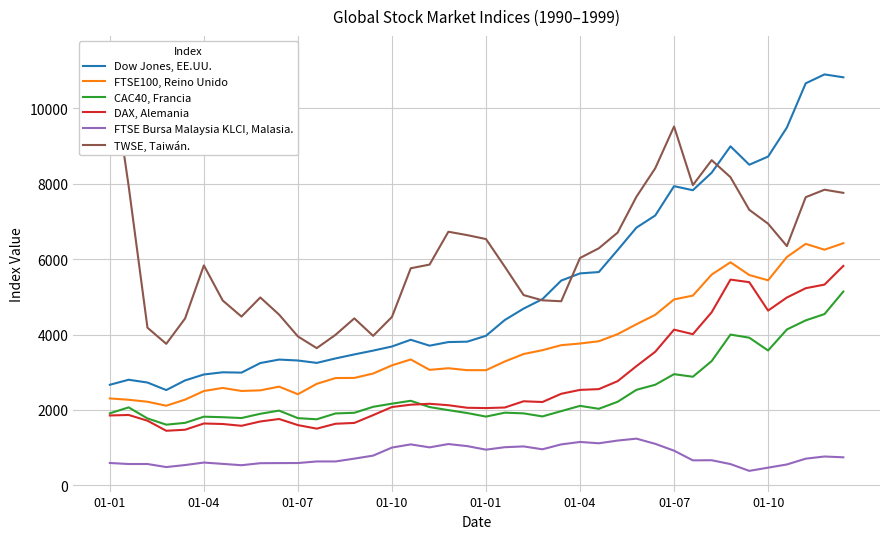

What is the smallest value displayed?

382.5